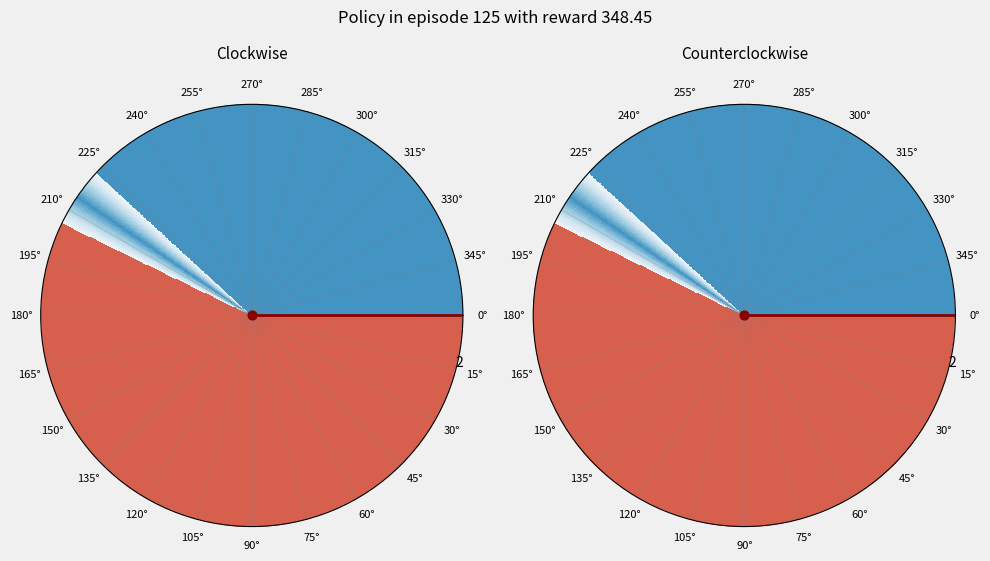

Is there a majority slice in this chart?

Yes